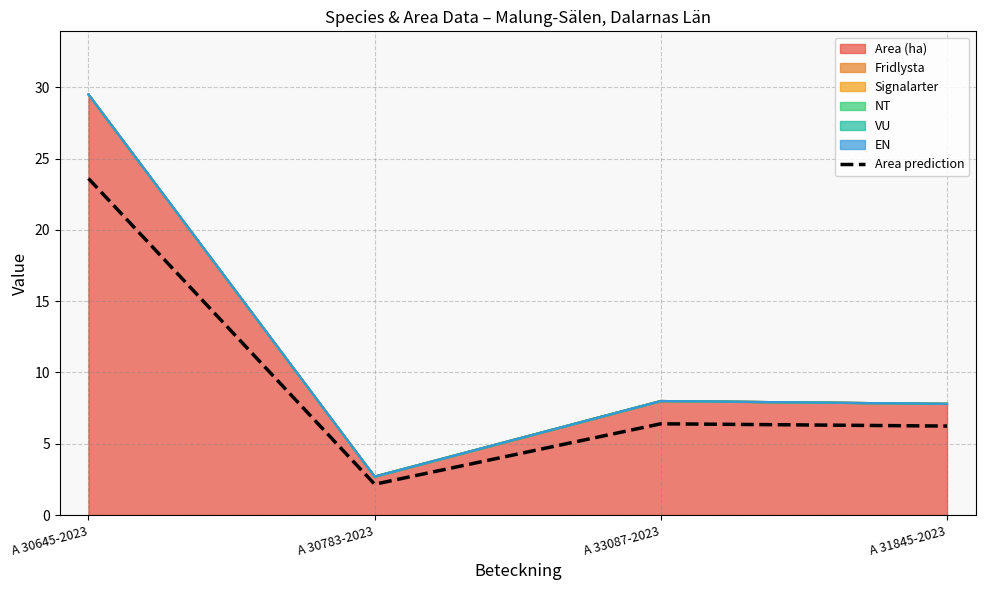

Reading left to right, list all the values displayed in this chart.

23.6	2.2	6.4	6.2